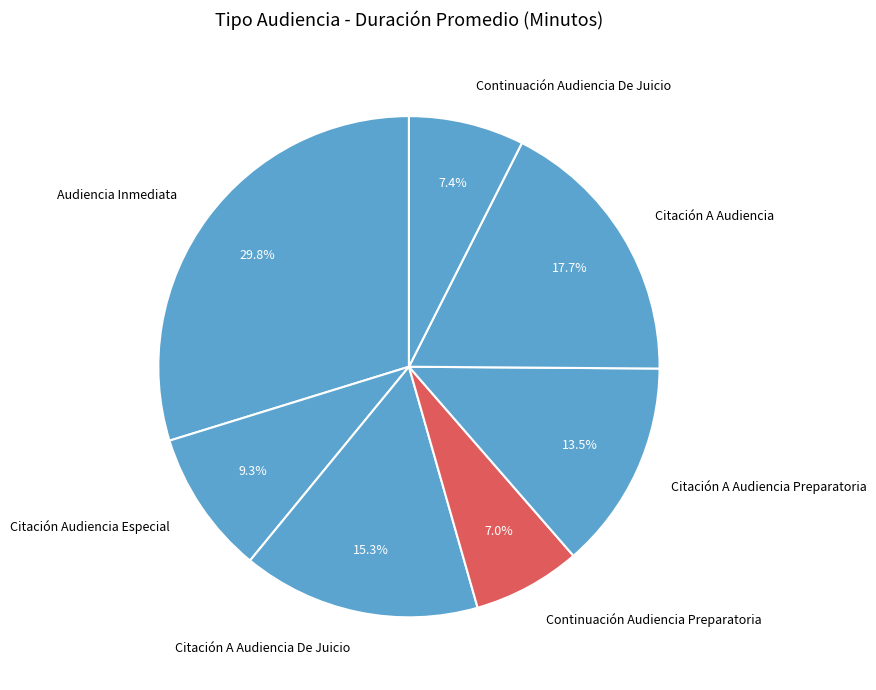

Which slice is the largest?

Audiencia Inmediata